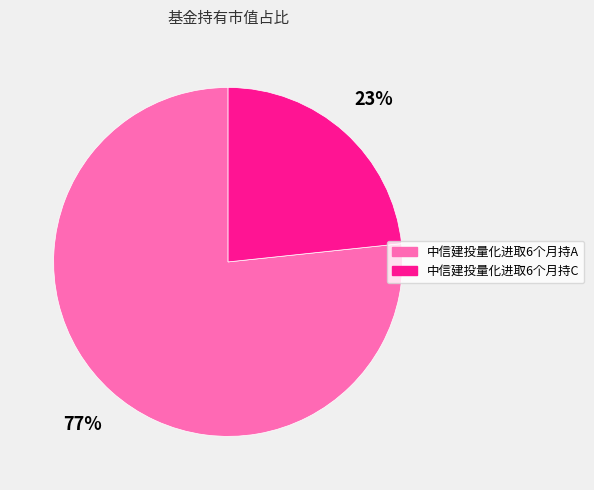

Is there a majority slice in this chart?

Yes